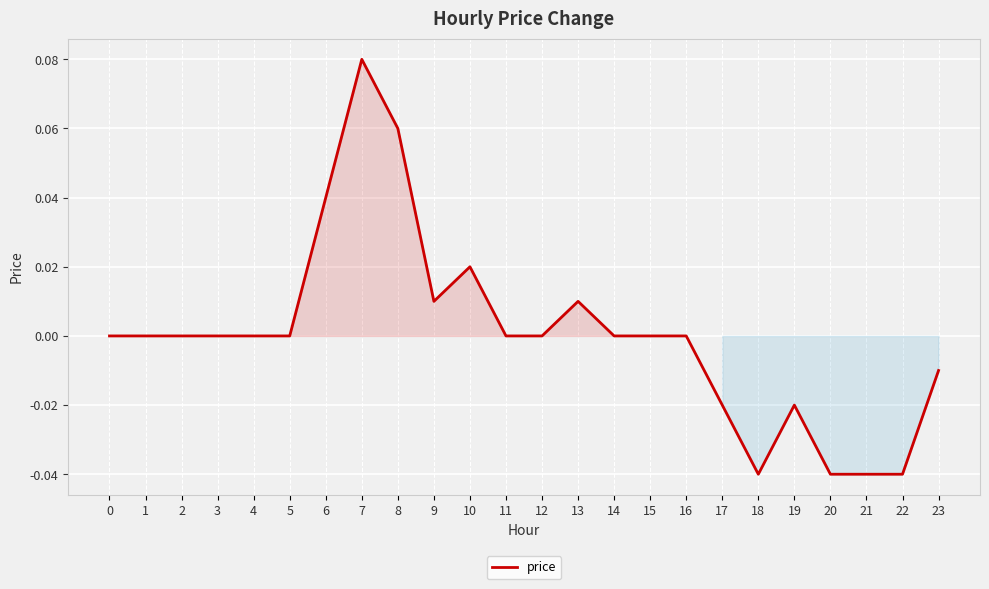

Between 19 and 13, which is larger?

13